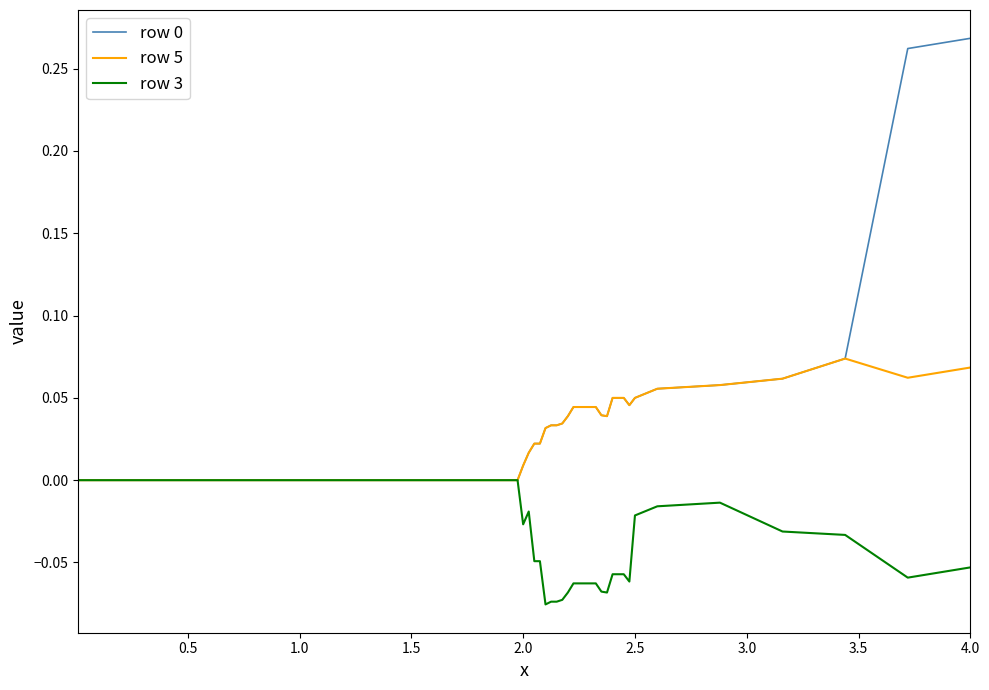

How many lines are shown in the chart?

3